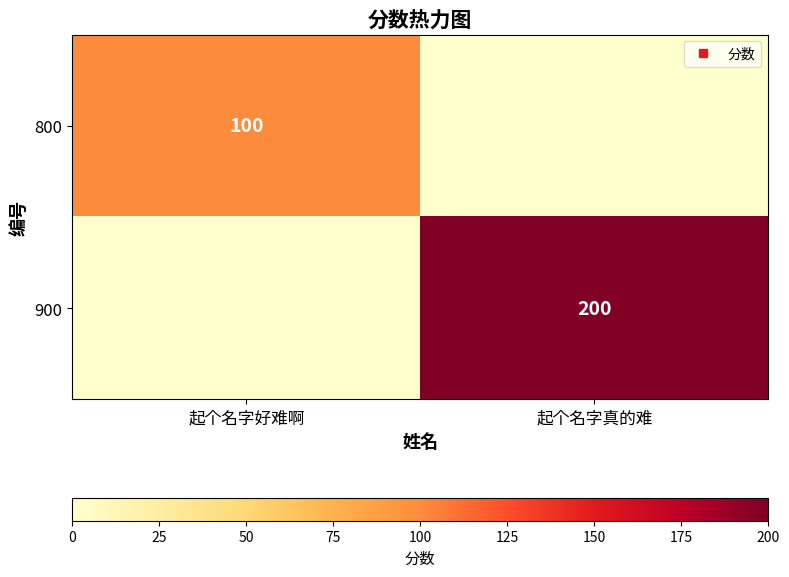

The value of 800 at 起个名字好难啊 is 100. True or false?

True